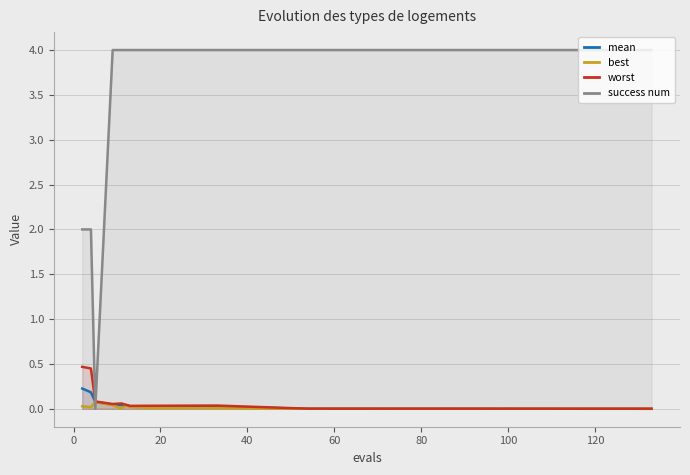

True or false: worst and success num cross at least once.

True